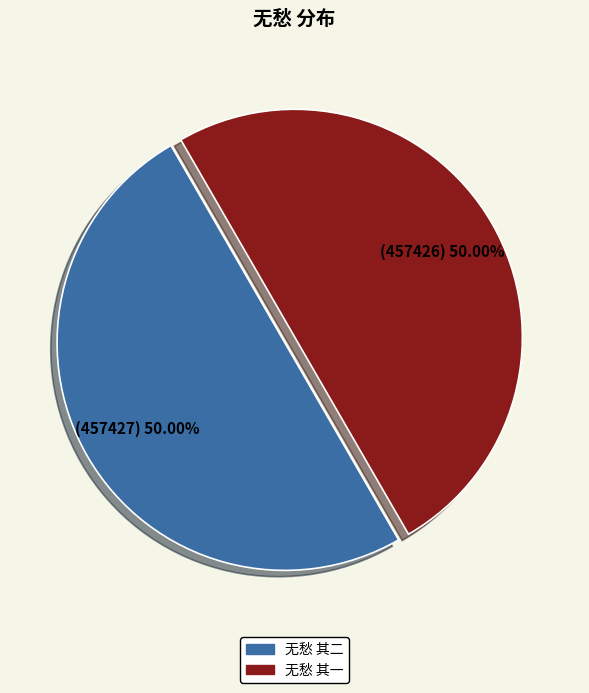

What is the total percentage of 无愁 其二 and 无愁 其一?

100.0%